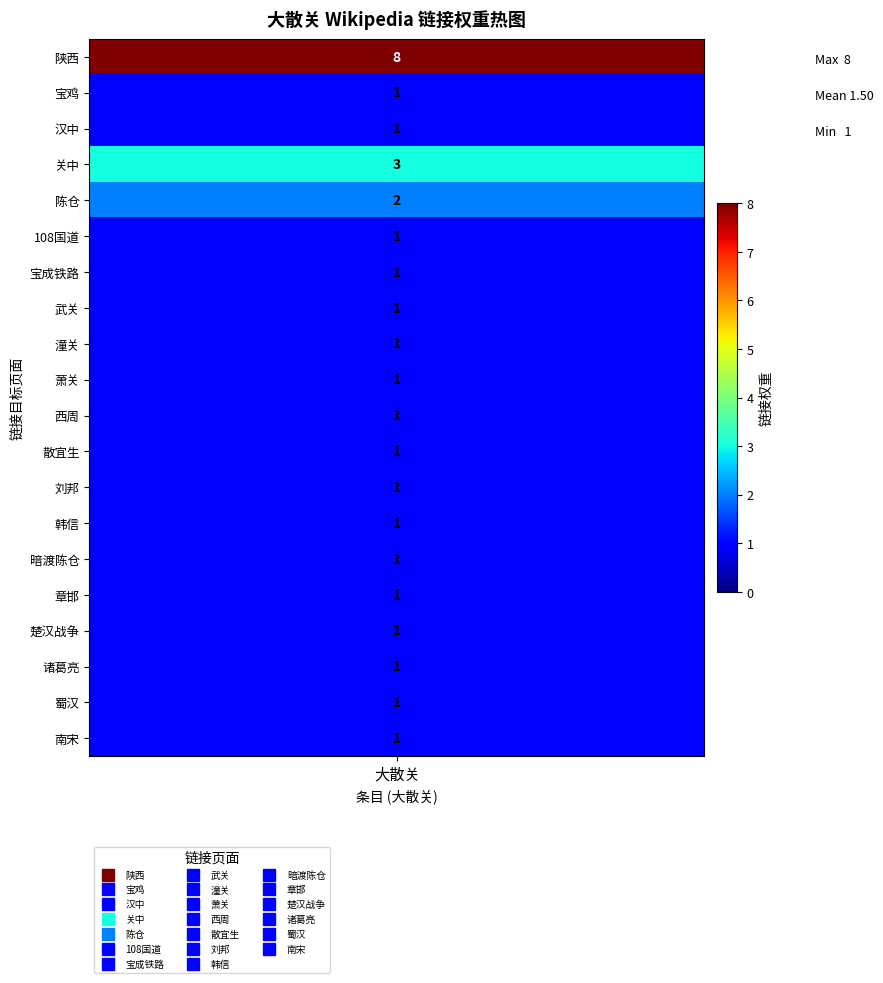

At how many categories does at least one series exceed 6?

1